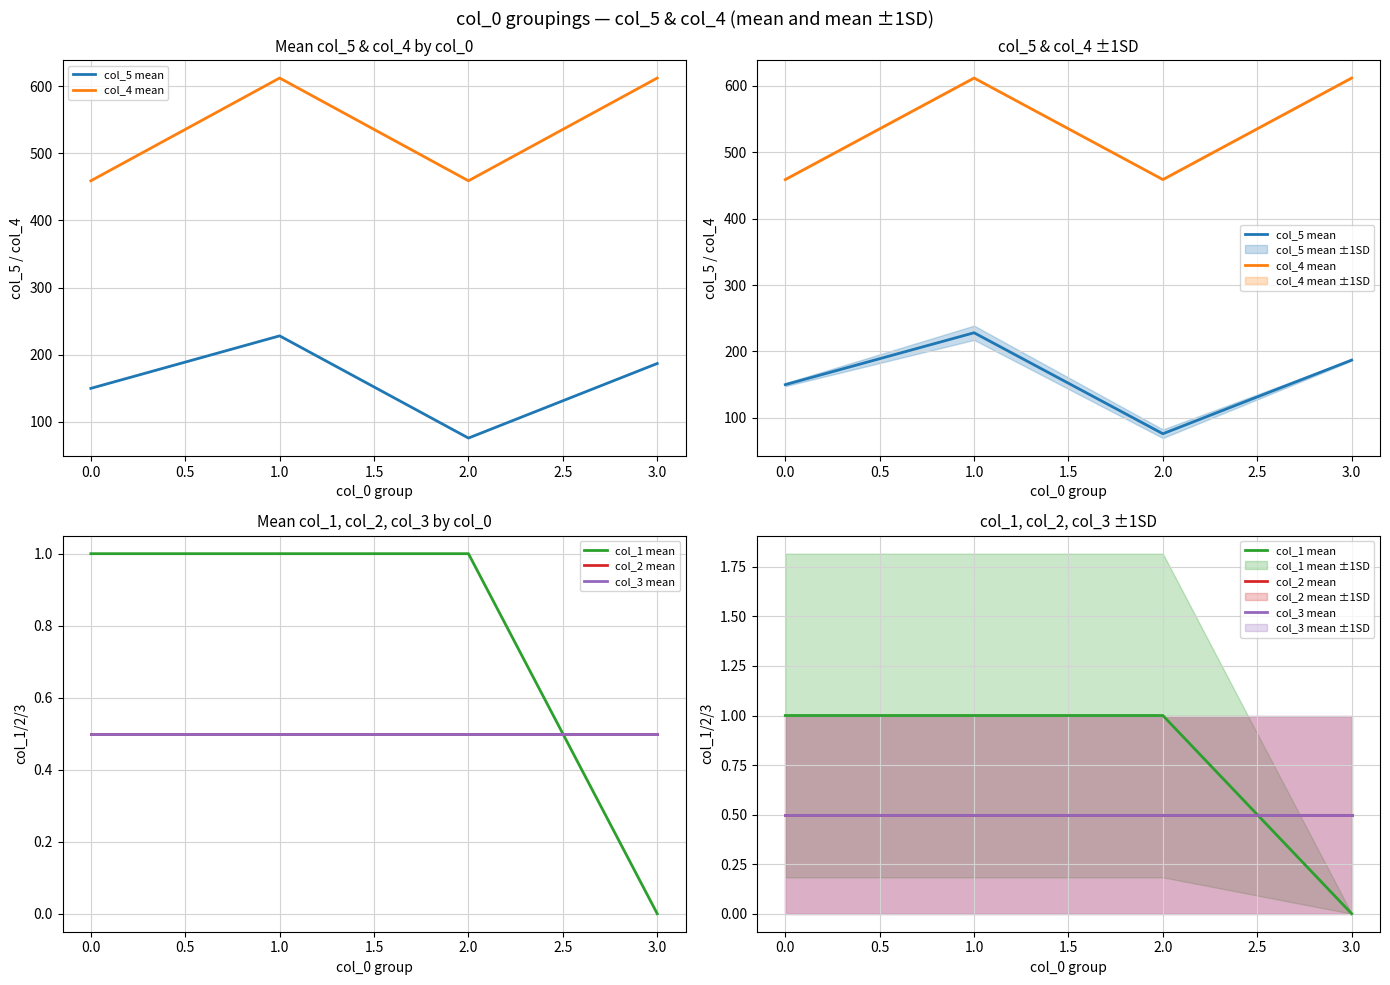

How many values in the col_5 mean series are below 187?

2